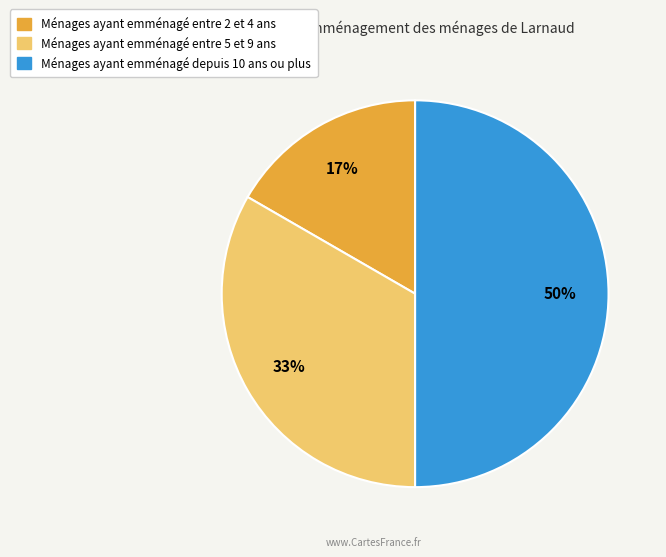

To the nearest percent, what is the difference between the largest and smallest slice percentages?

33%